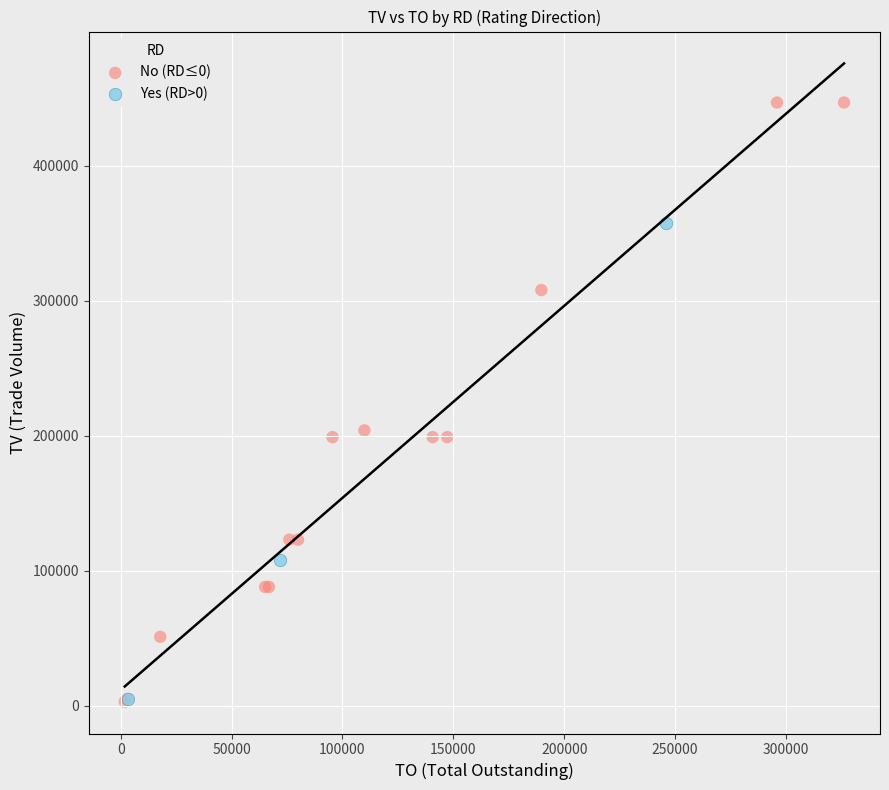

What are all the series names shown in the legend?

No (RD≤0), Yes (RD>0)